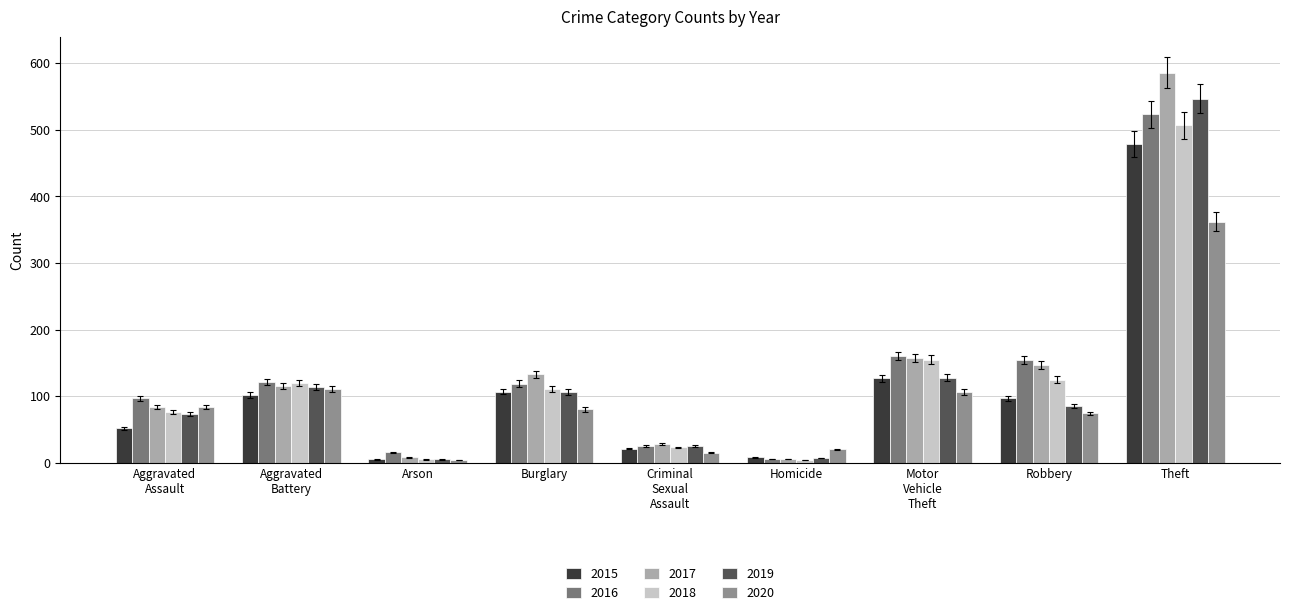

How many groups of bars are there?

9